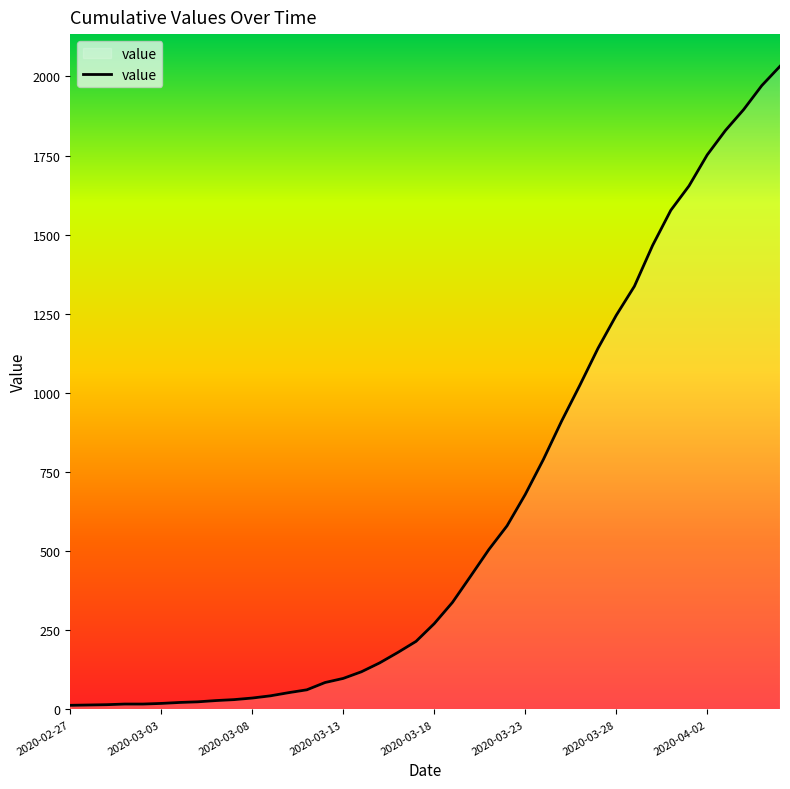

What is the difference between the maximum and minimum values?

2019